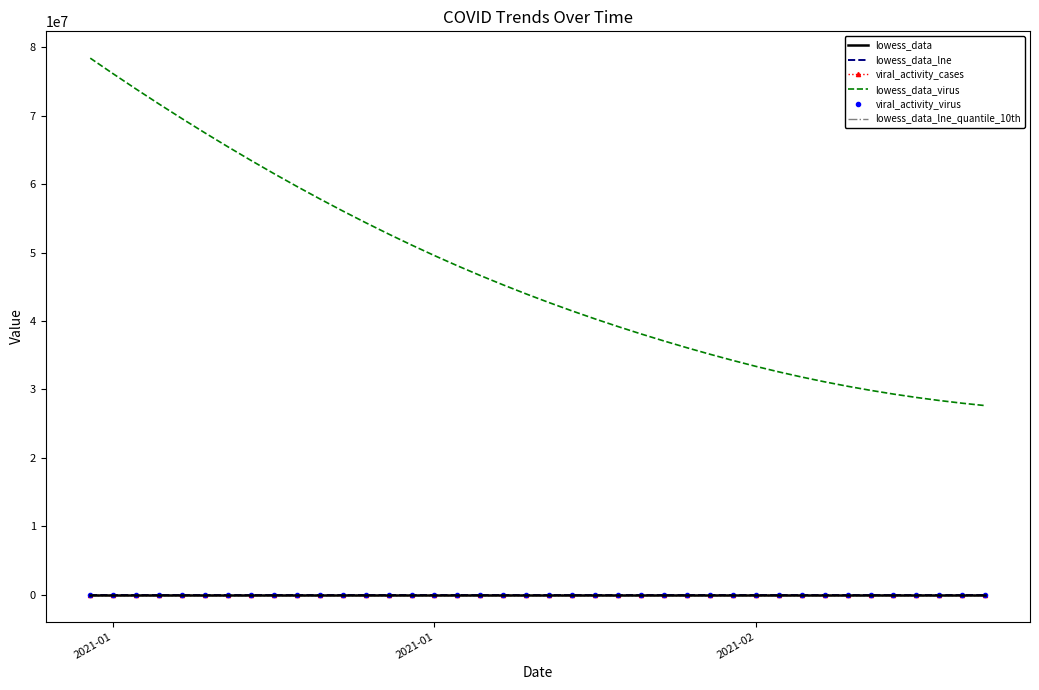

How many distinct data groups are displayed?

6